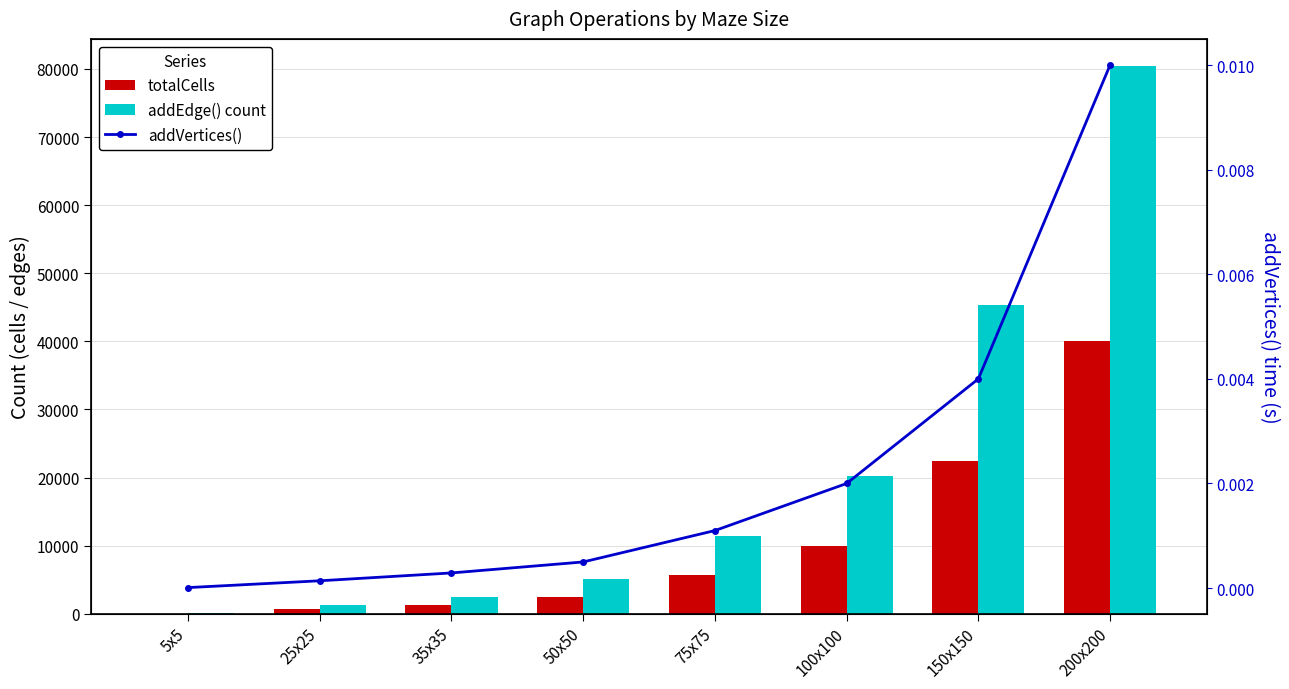

Count the number of categories in the chart.

8